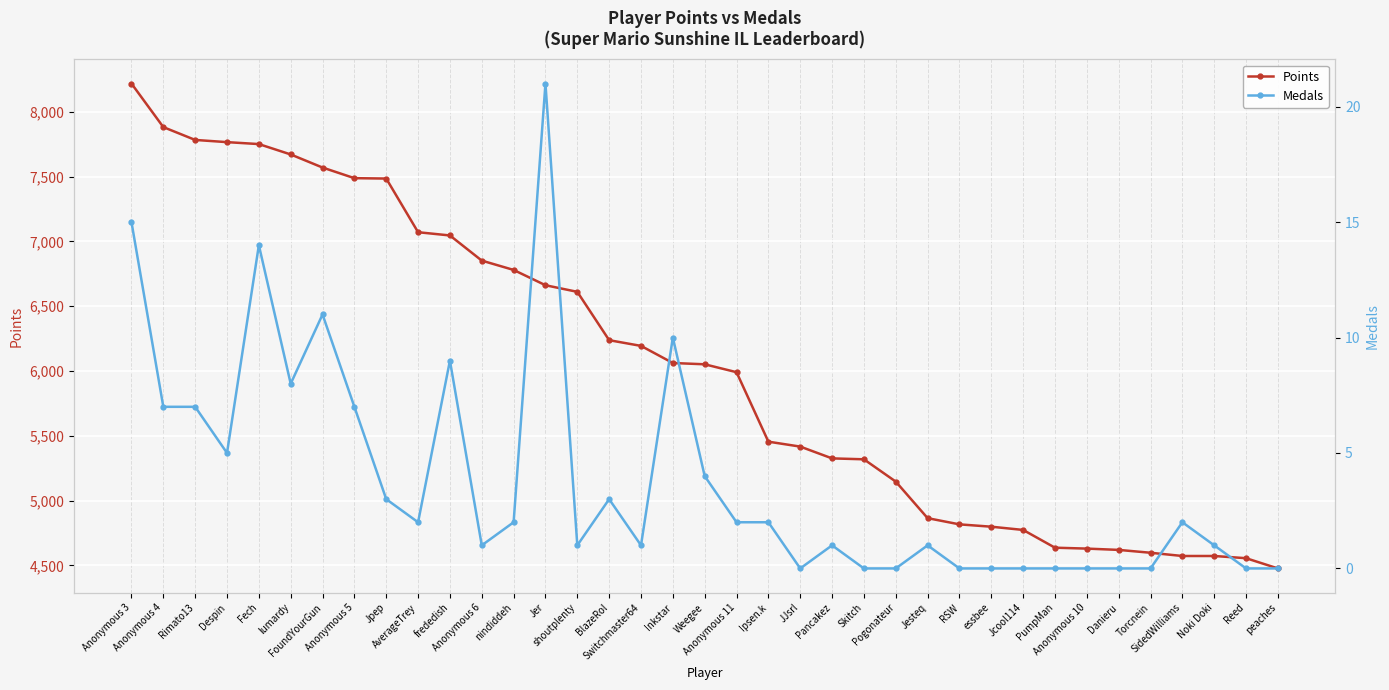

Is the value of Medals at Anonymous 6 greater than the value of Points at Danieru?

No